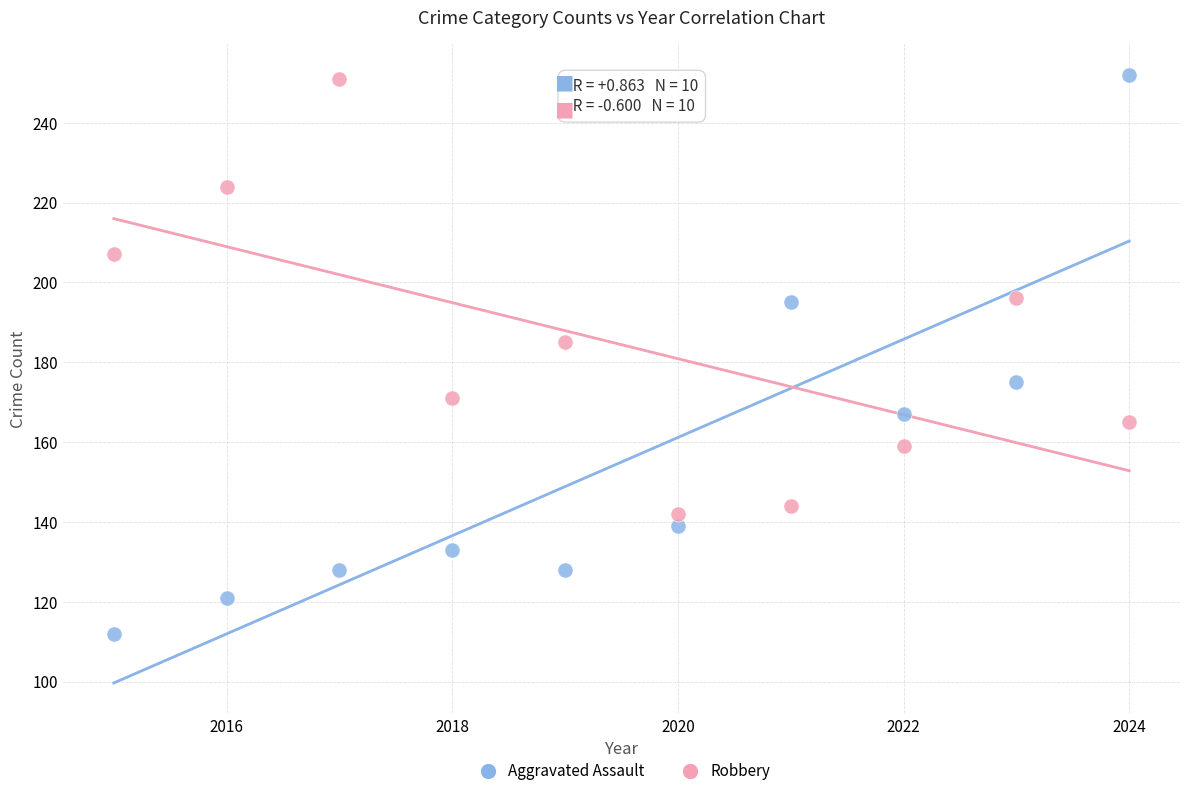

In the Aggravated Assault series, what Y value is closest to 182?

175